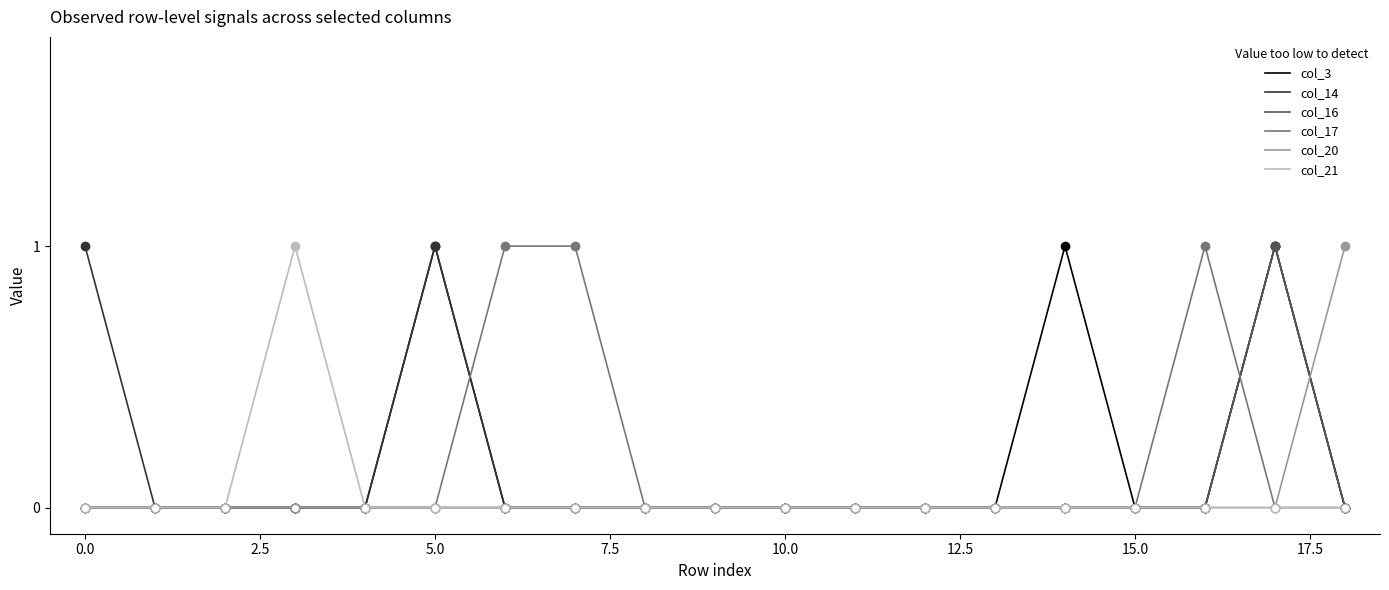

The col_3 series shows -1 at 10.0. True or false?

False